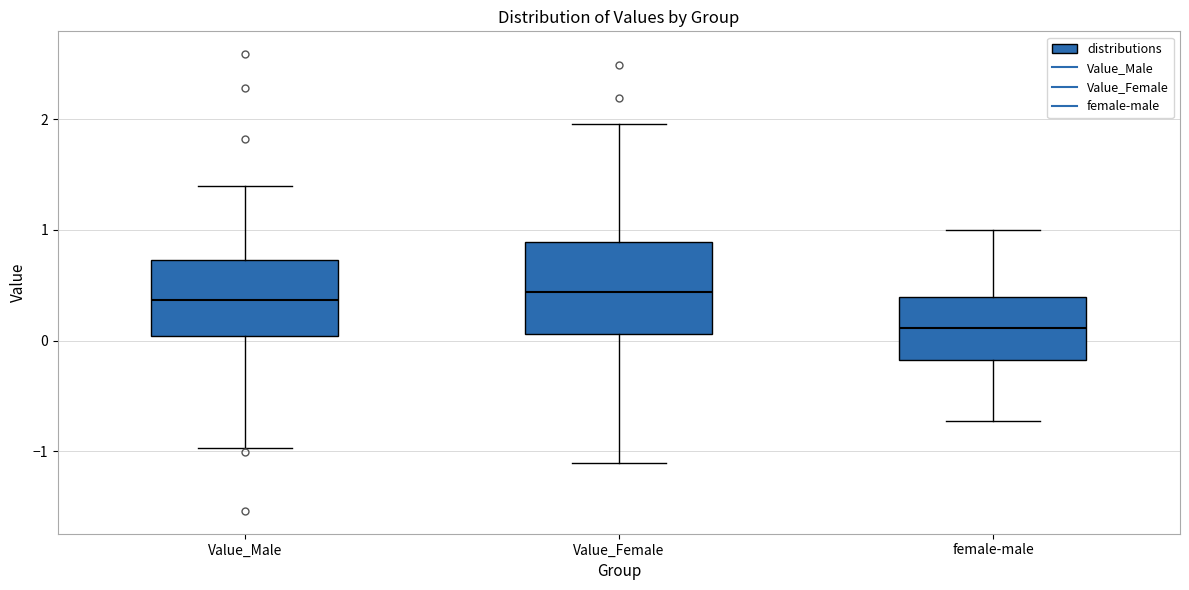

Reading left to right, transcribe this box plot: for each box, give where its median line is, the range the box spans, and where its two whiskers end, as read against the y-axis. The values are not printed on the chart, so give them approximately, as read against the axis.

Value_Male: median 0.4, box 0.0 to 0.7, whiskers -1.0 to 1.4
Value_Female: median 0.4, box 0.1 to 0.9, whiskers -1.1 to 2.0
female-male: median 0.1, box -0.2 to 0.4, whiskers -0.7 to 1.0